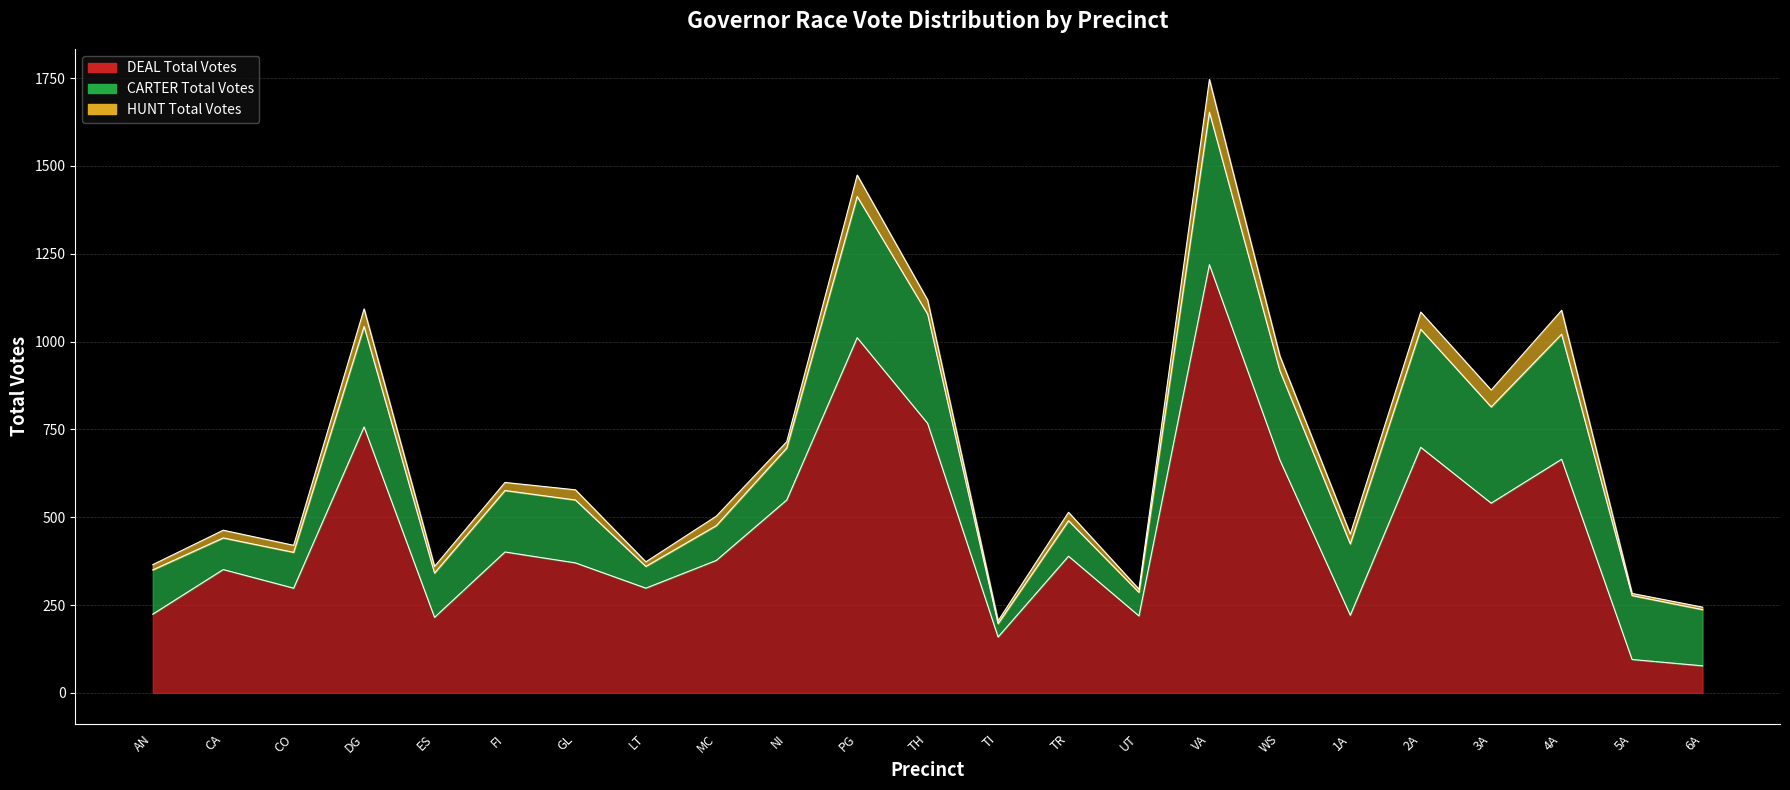

Rank the series by their average value, from highest to lowest.

DEAL Total Votes, CARTER Total Votes, HUNT Total Votes